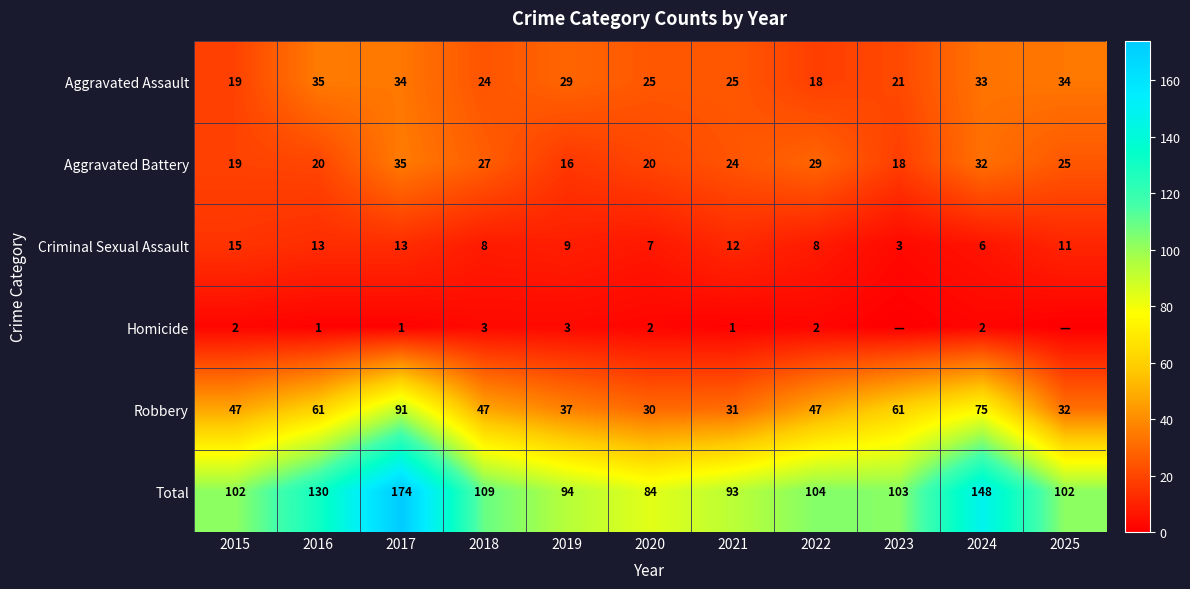

What is the sum of all Aggravated Battery values?

265